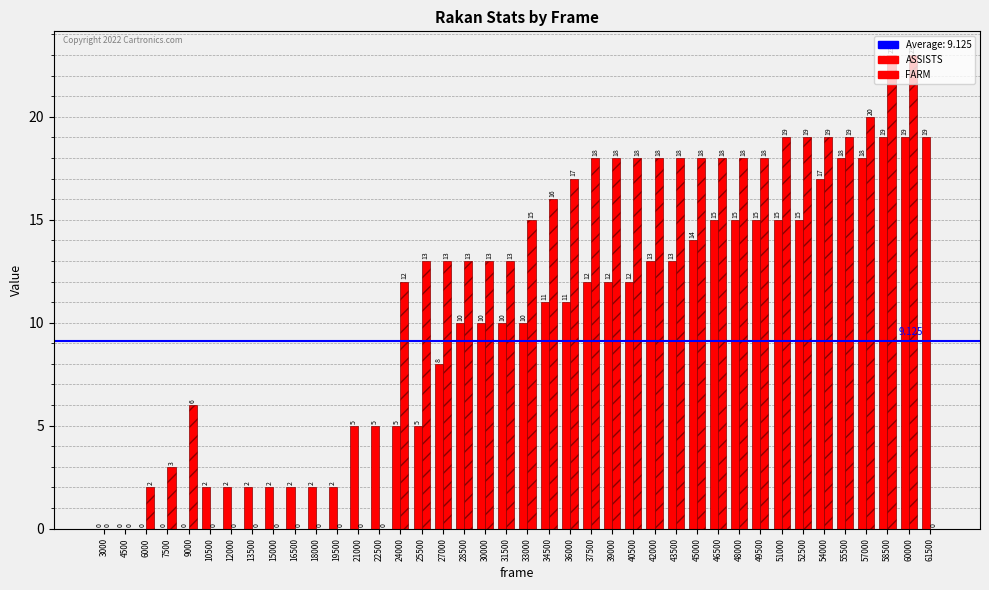

Where is ASSISTS nearest to the value 9?

27000